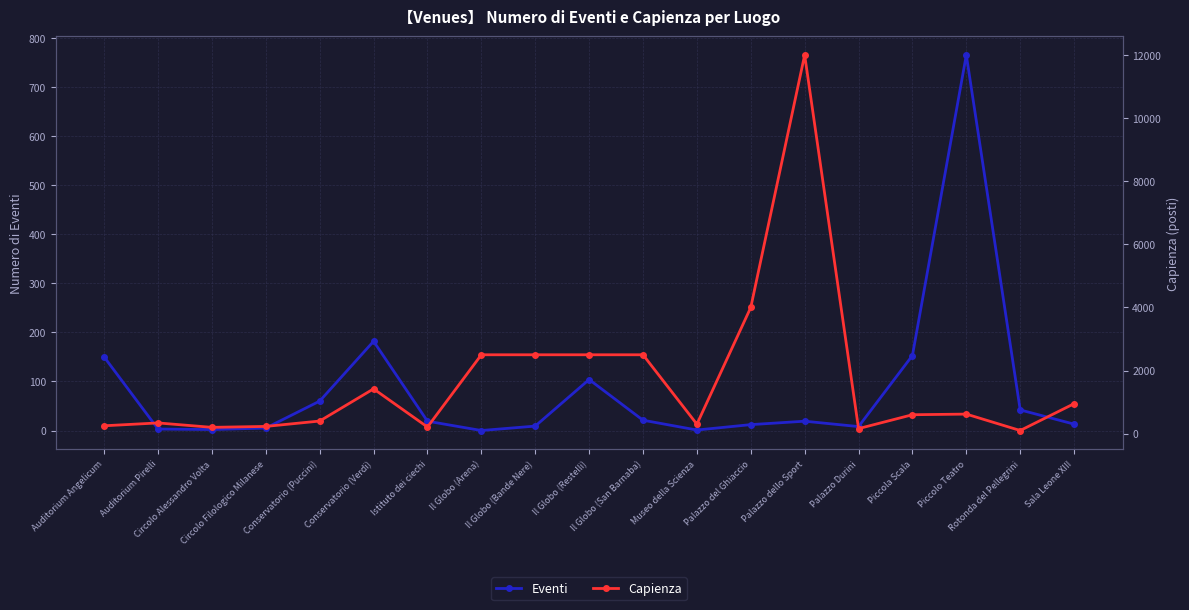

What is the total value across all series at Conservatorio (Verdi)?

1602